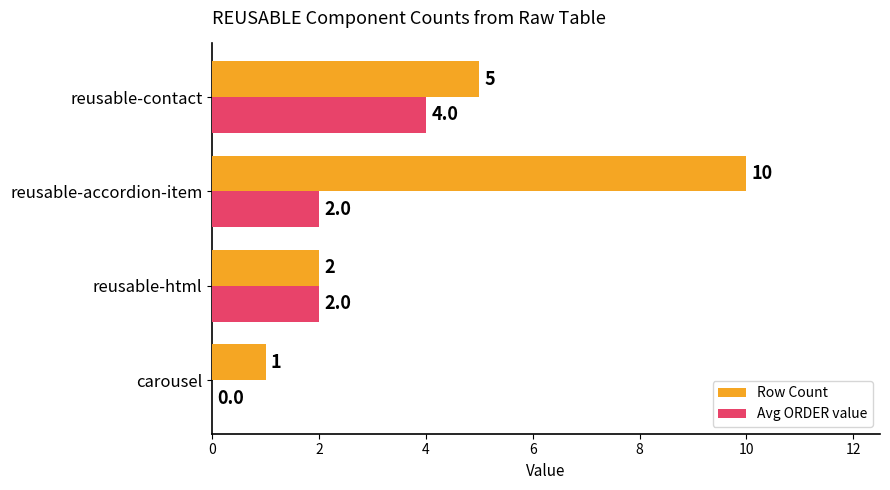

Which series has the largest total across all categories?

Row Count